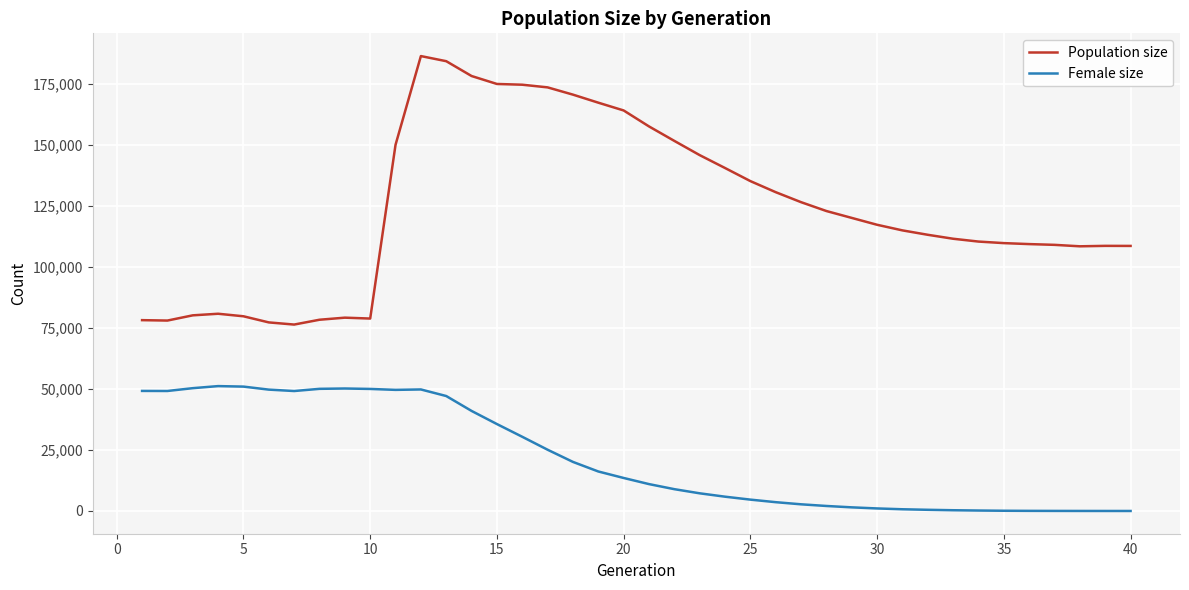

What is the maximum value shown in the chart?

186411